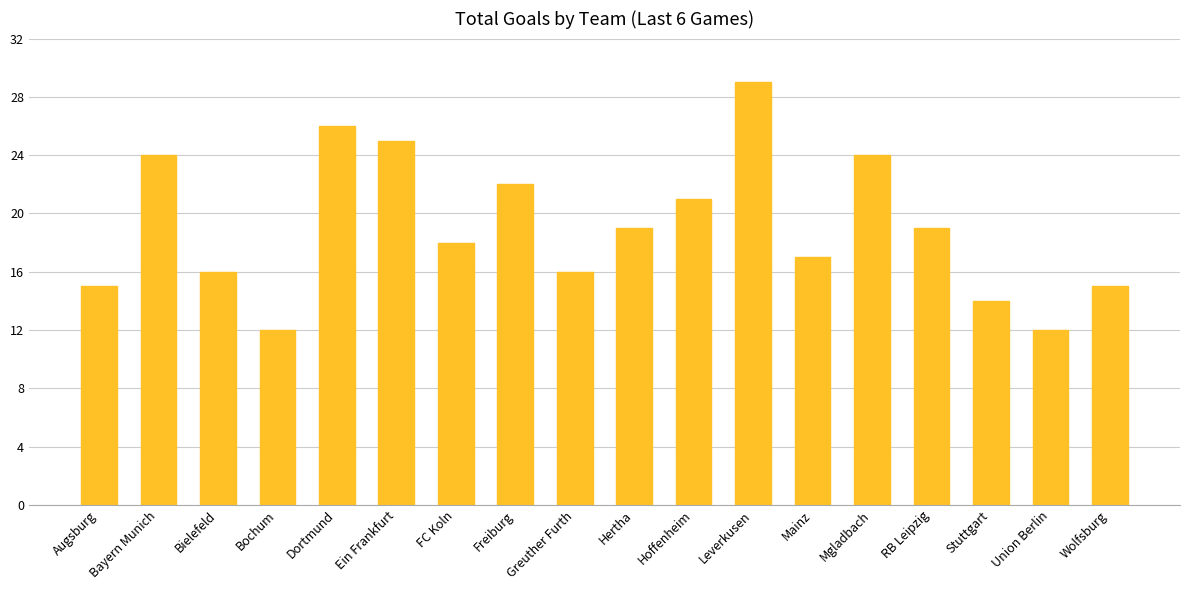

Which has a higher value, Bielefeld or Mgladbach?

Mgladbach